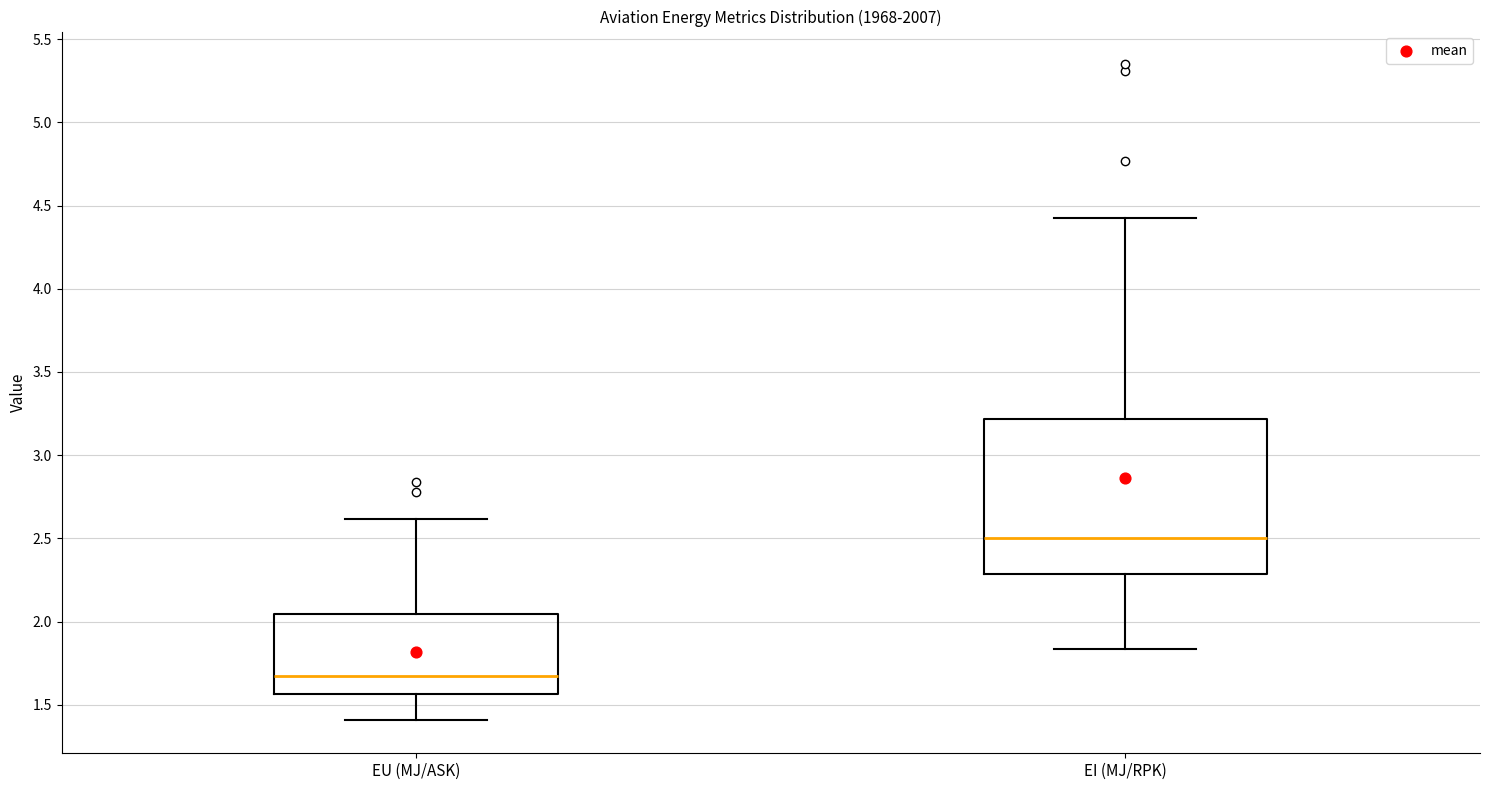

Reading left to right, transcribe this box plot: for each box, give where its median line is, the range the box spans, and where its two whiskers end, as read against the y-axis. The values are not printed on the chart, so give them approximately, as read against the axis.

EU (MJ/ASK): median 1.65, box 1.55 to 2.05, whiskers 1.40 to 2.60
EI (MJ/RPK): median 2.50, box 2.30 to 3.20, whiskers 1.85 to 4.40